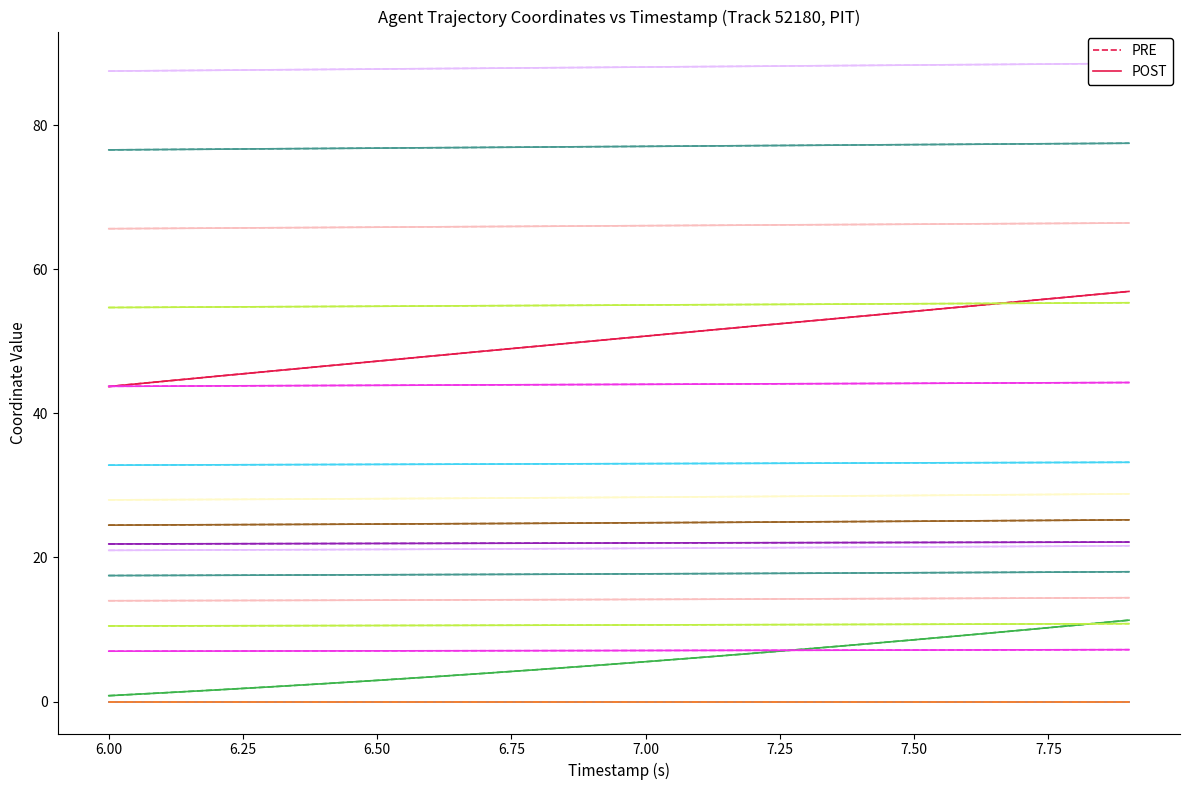

Does the chart have visible grid lines?

No